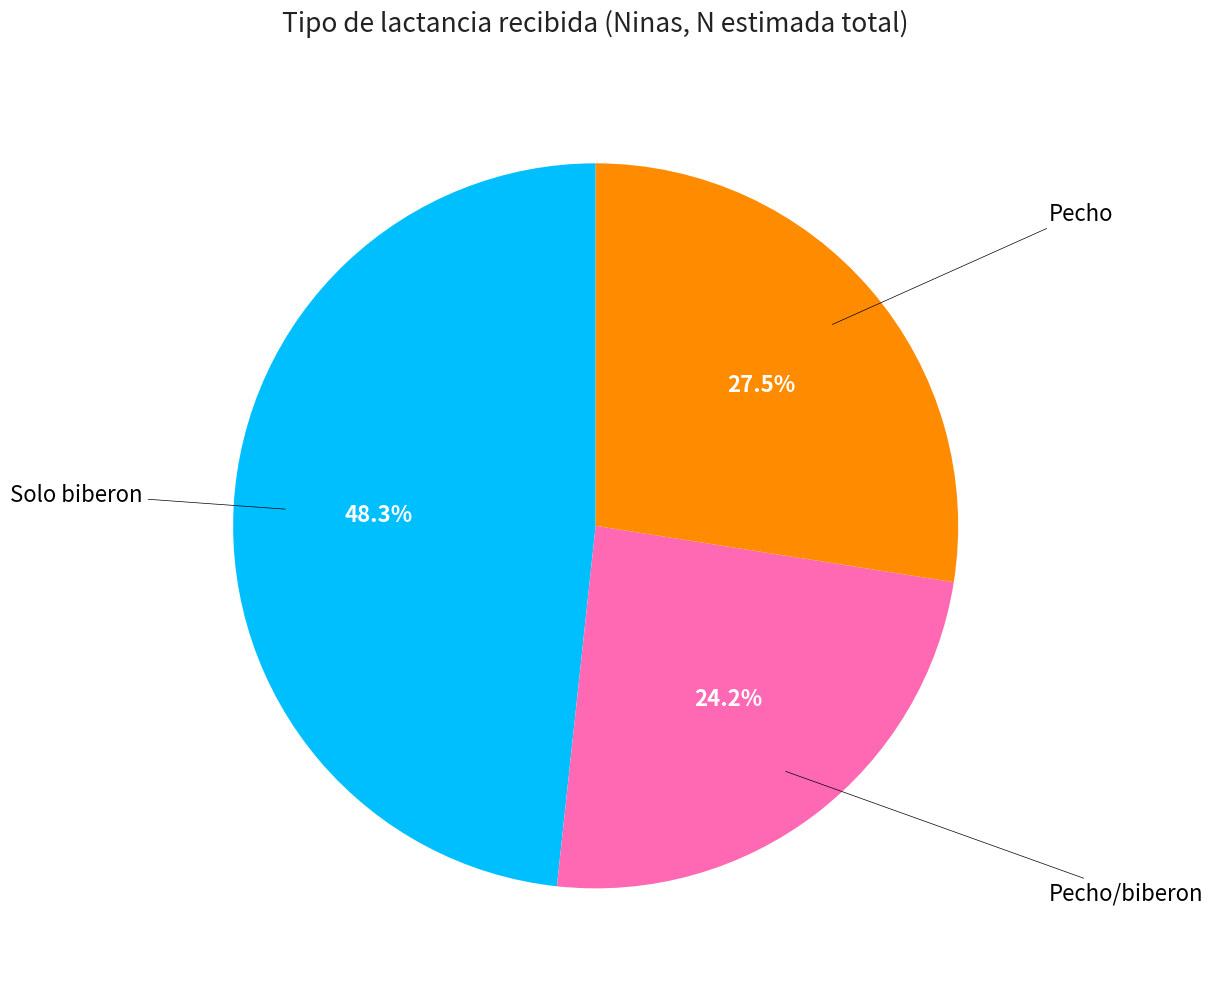

Is there any slice that represents more than half of the pie?

No